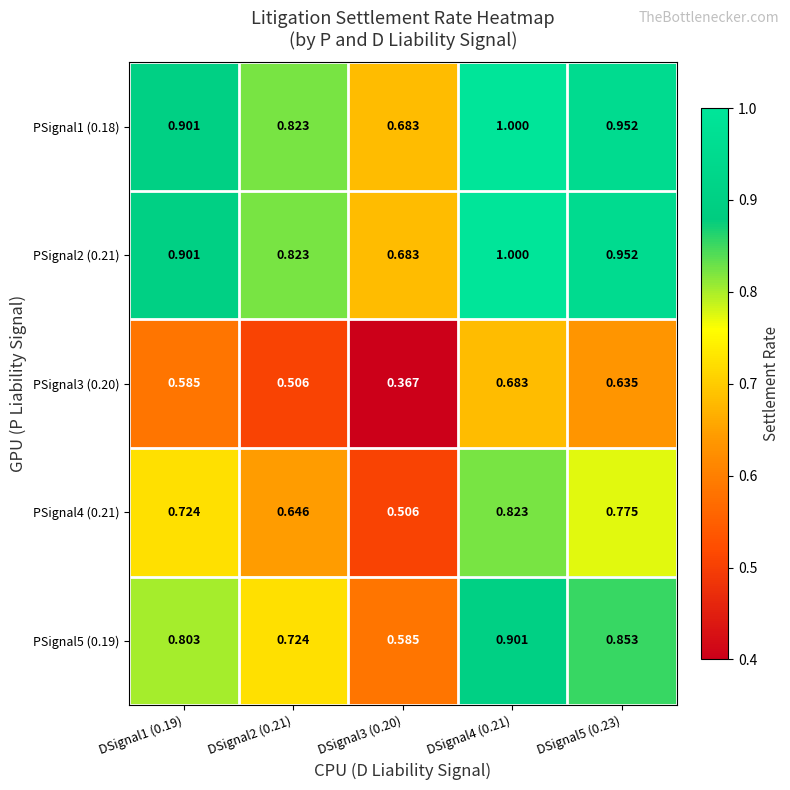

Is the value of PSignal1 (0.18) at DSignal3 (0.20) greater than the value of PSignal5 (0.19) at DSignal4 (0.21)?

No